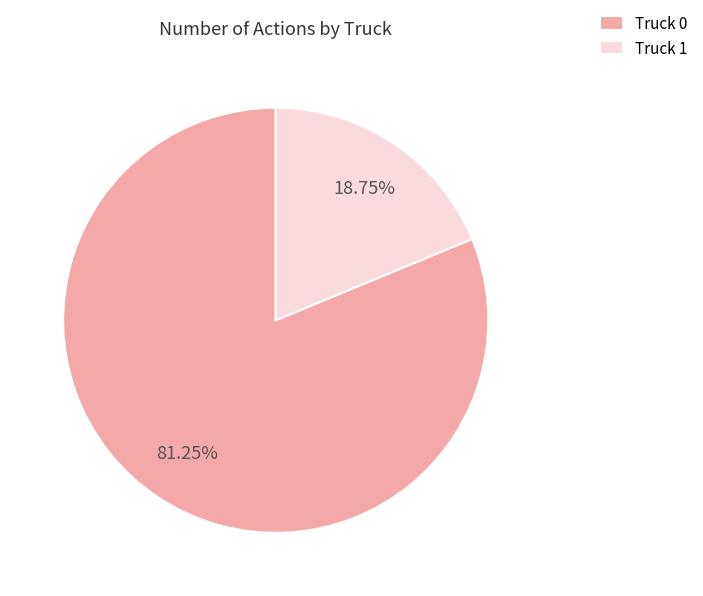

To the nearest percent, what is the difference between the Truck 1 and Truck 0 slice percentages?

62%